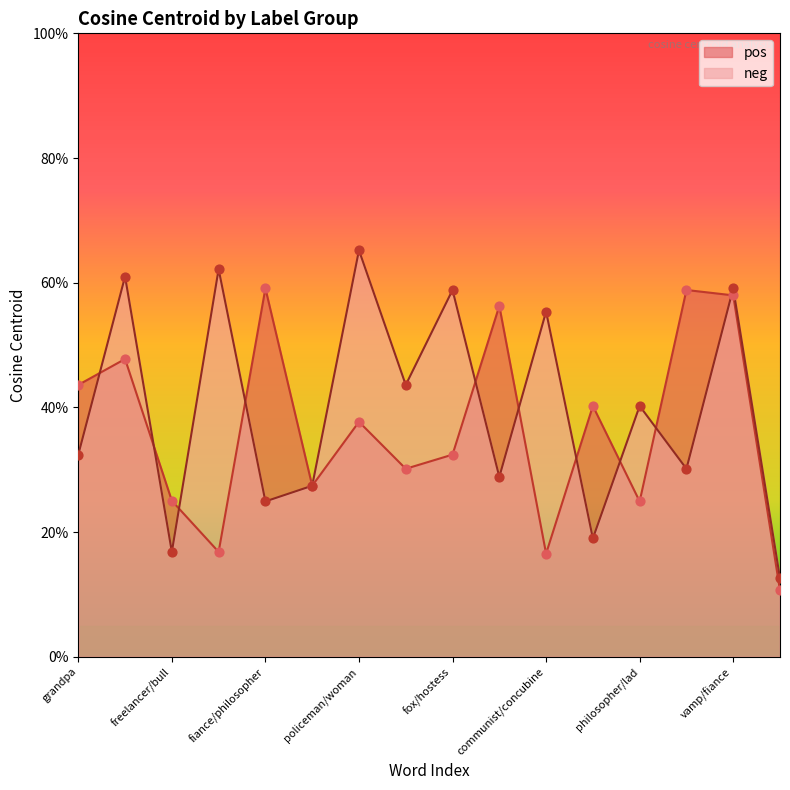

What is the total value across all series at lad/master?

0.6